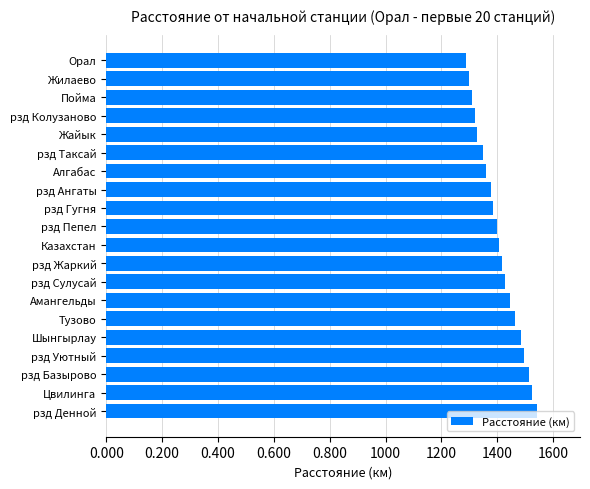

Does the chart contain any negative values?

No